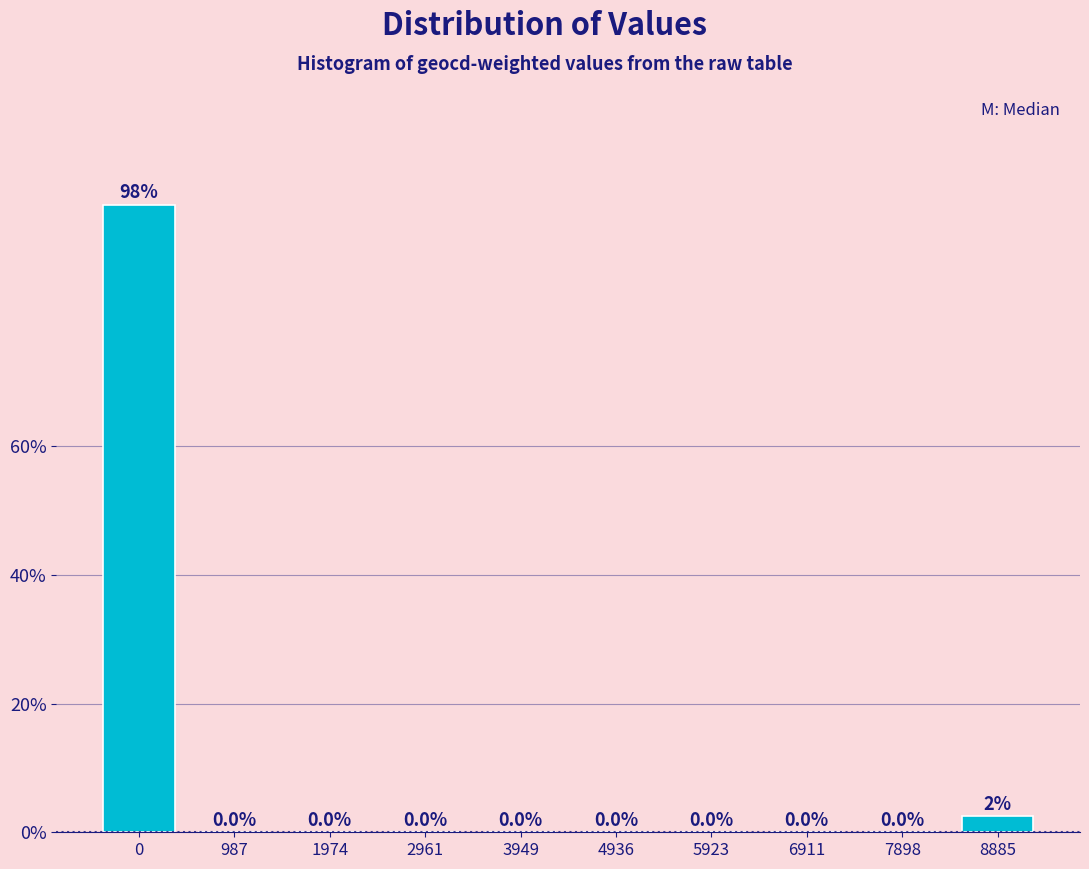

Reading left to right, list all the values displayed in this chart.

0=97.5	987=0.0	1974=0.0	2961=0.0	3949=0.0	4936=0.0	5923=0.0	6911=0.0	7898=0.0	8885=2.5